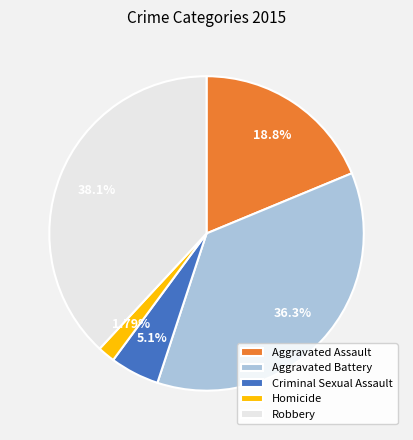

What percentage is the Robbery slice, to the nearest percent?

38%